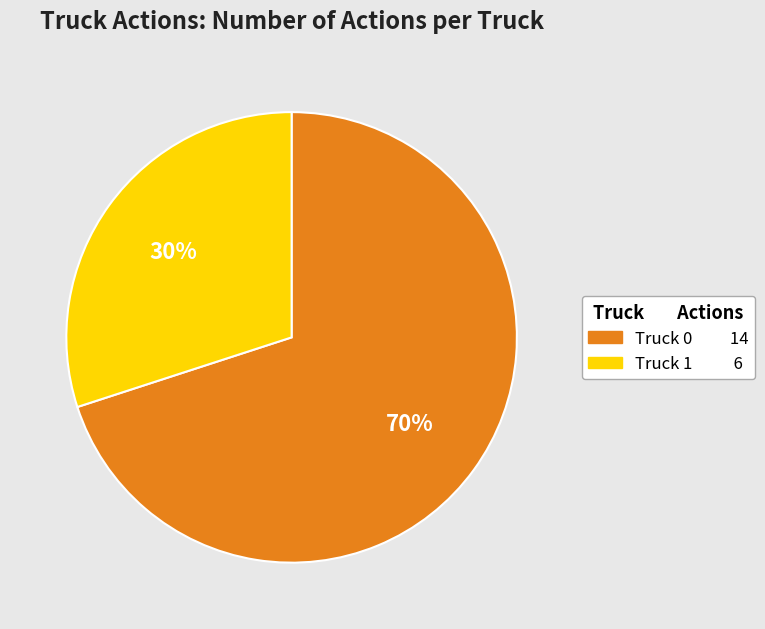

Do Truck 0 and Truck 1 together represent more than half of the pie?

Yes